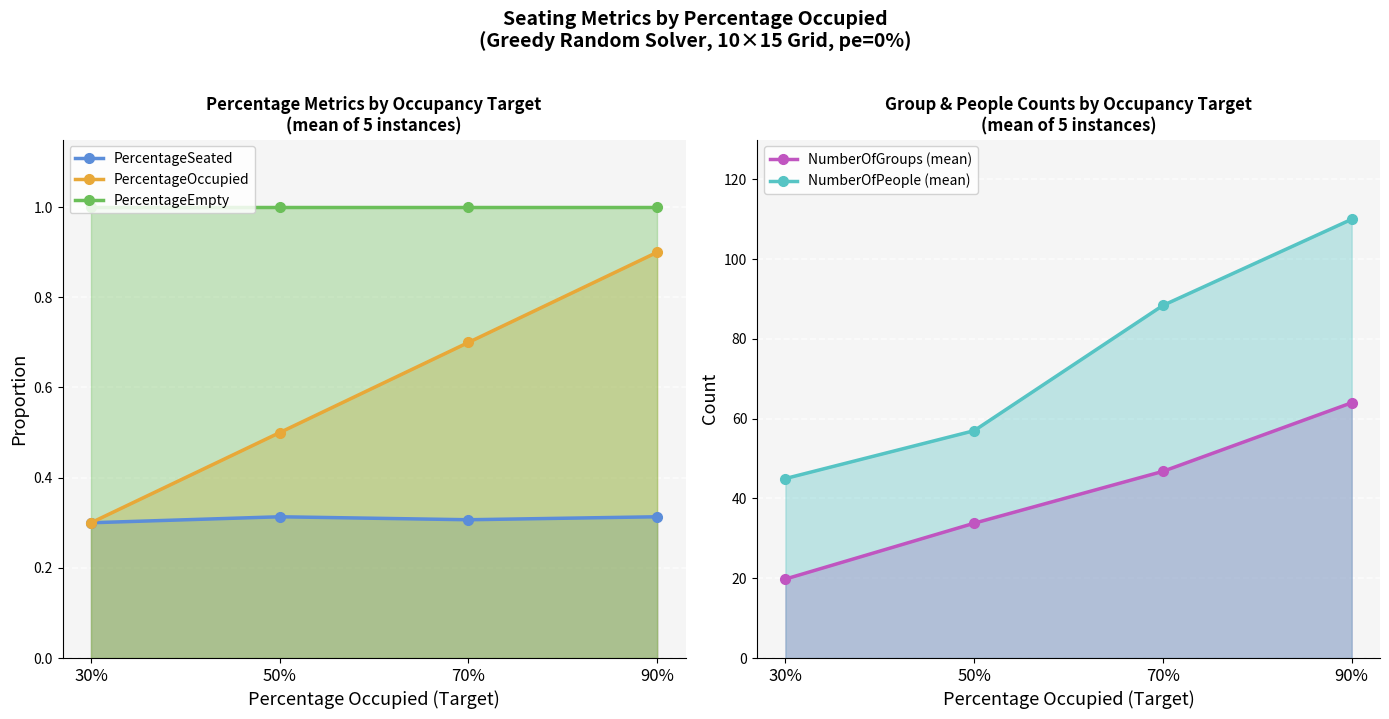

What is the label of the 1st point from the left?

30%